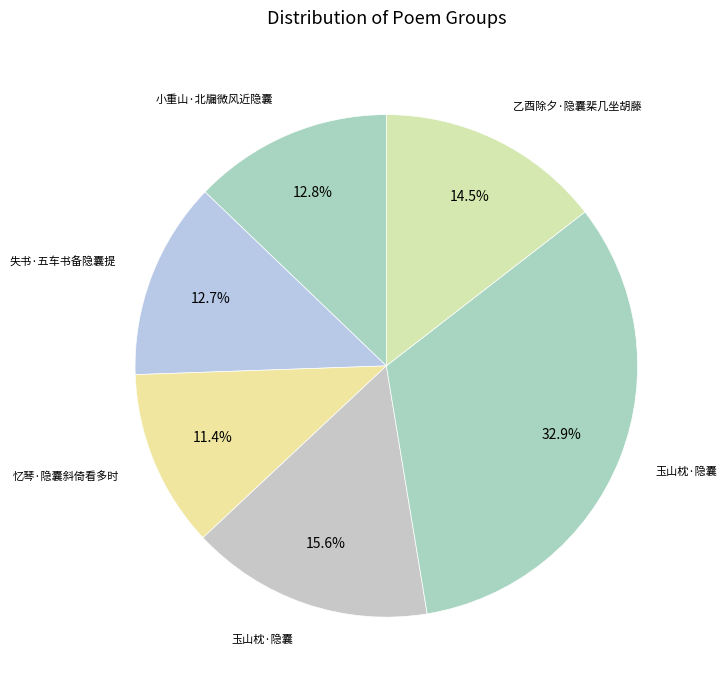

Is there any slice that represents more than half of the pie?

No